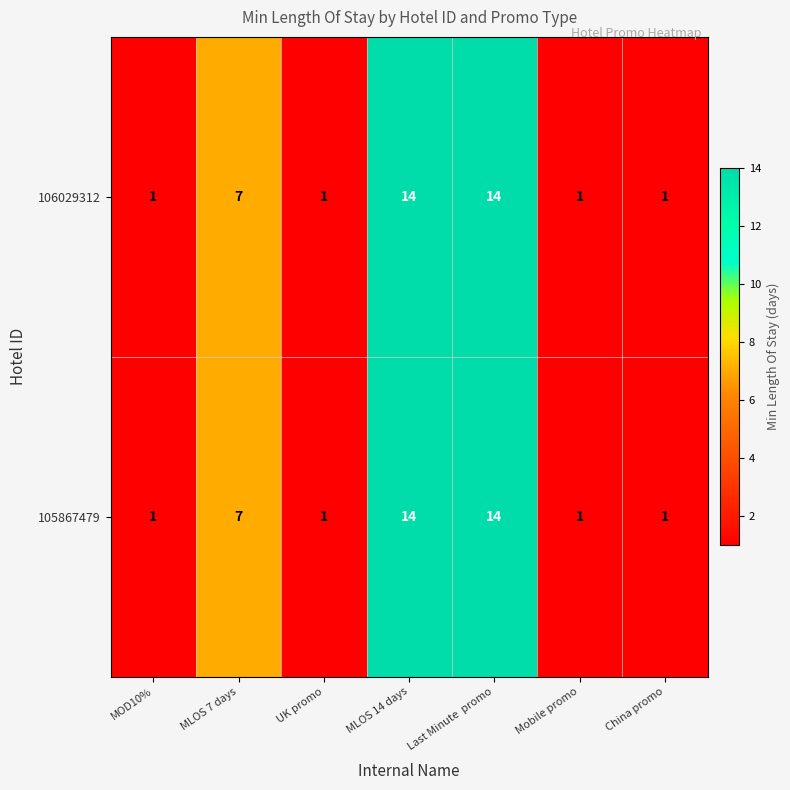

What is the sum of all 105867479 values?

39